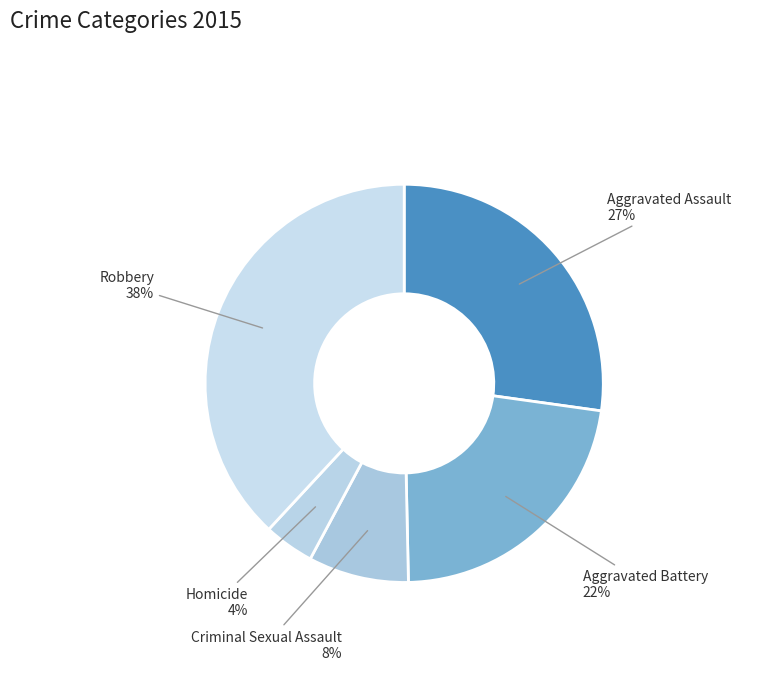

Is the sum of Aggravated Battery and Robbery greater than half?

Yes